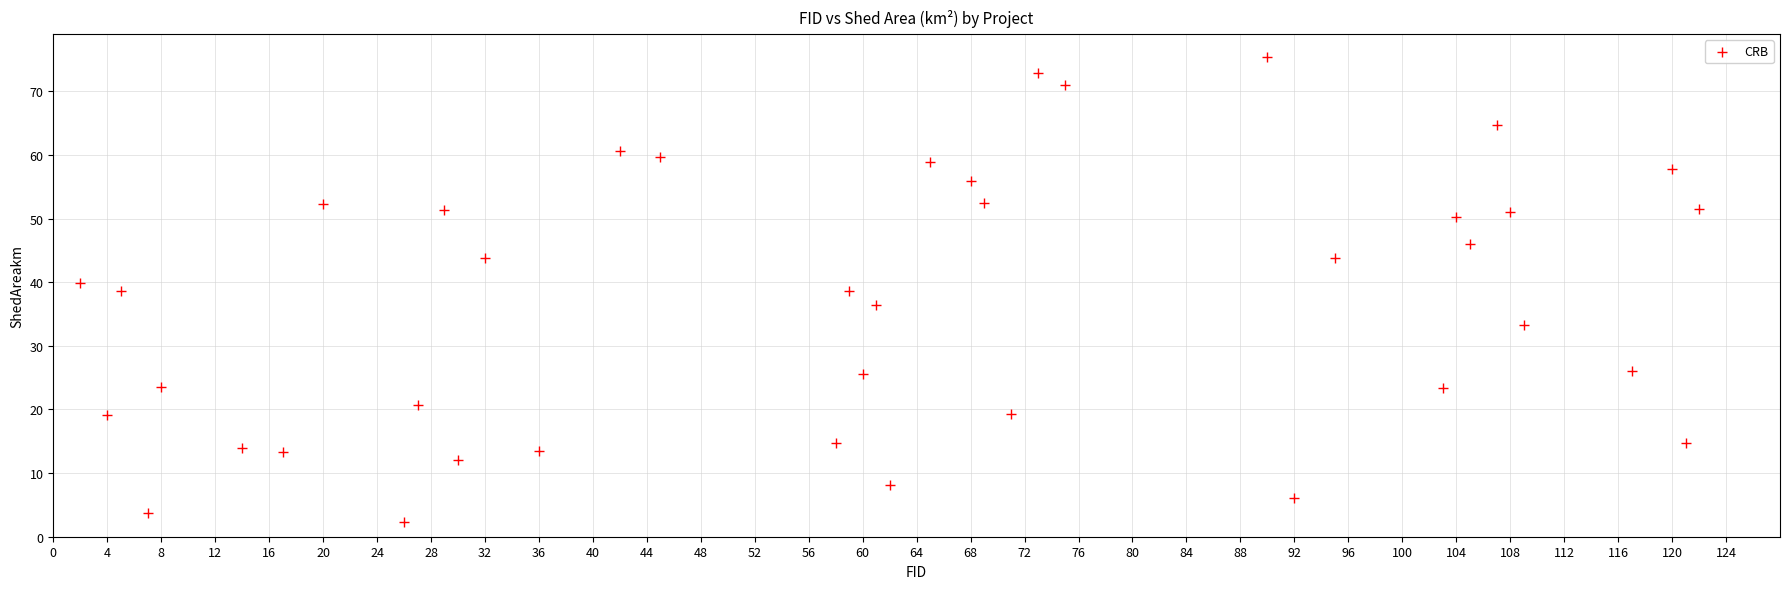

What is the range of Y values (max minus min)?

73.1